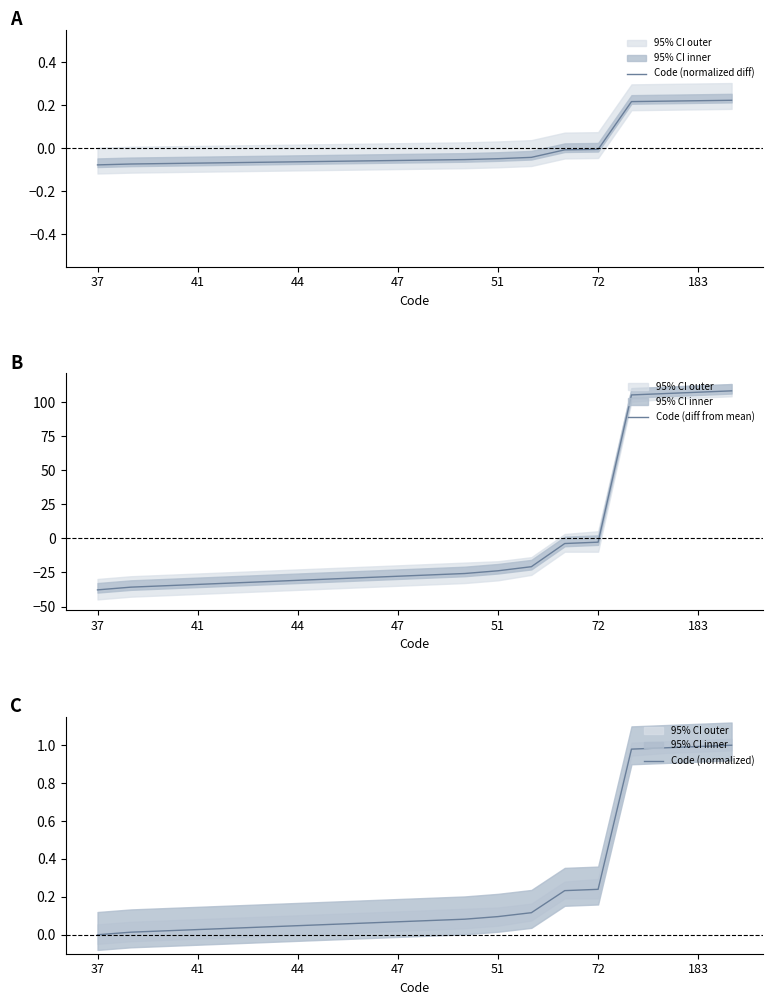

Is this an area chart (filled region under the line)?

No